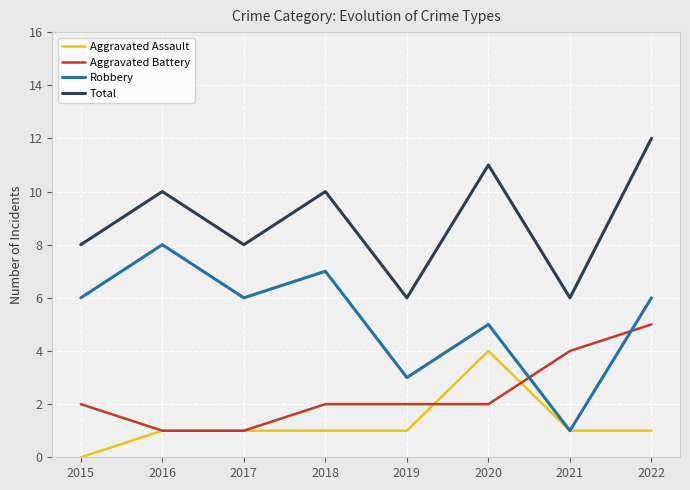

Which label corresponds to the smallest value in the chart?

2015